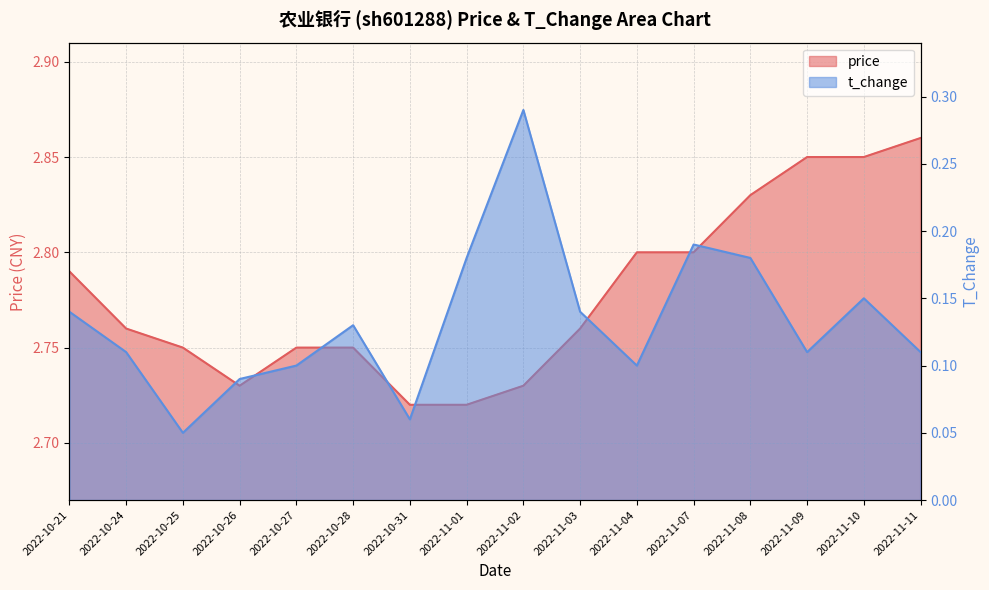

Which category has the highest value in the t_change series?

2022-11-02